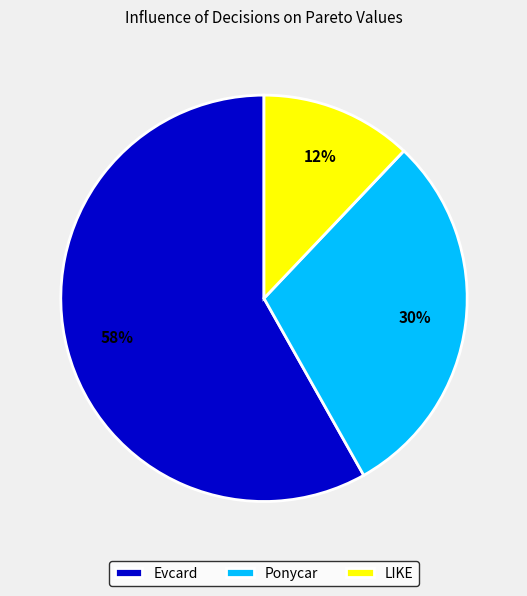

To the nearest percent, what percentage of the pie is Evcard?

58%